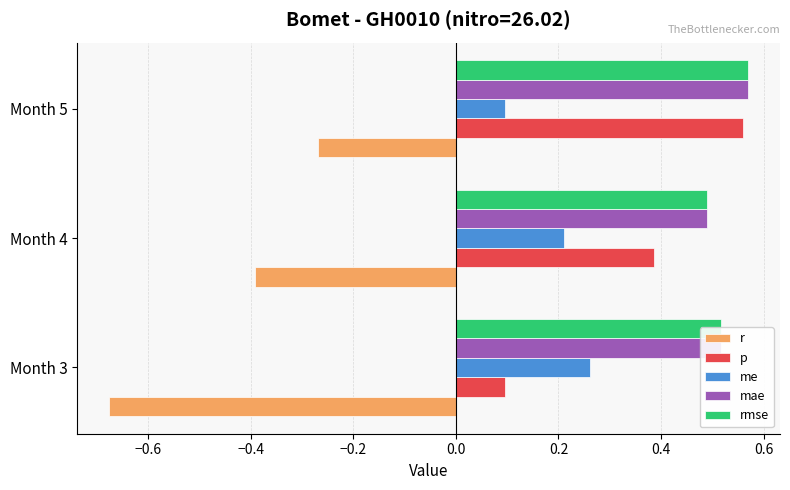

What are all the series names shown in the legend?

r, p, me, mae, rmse